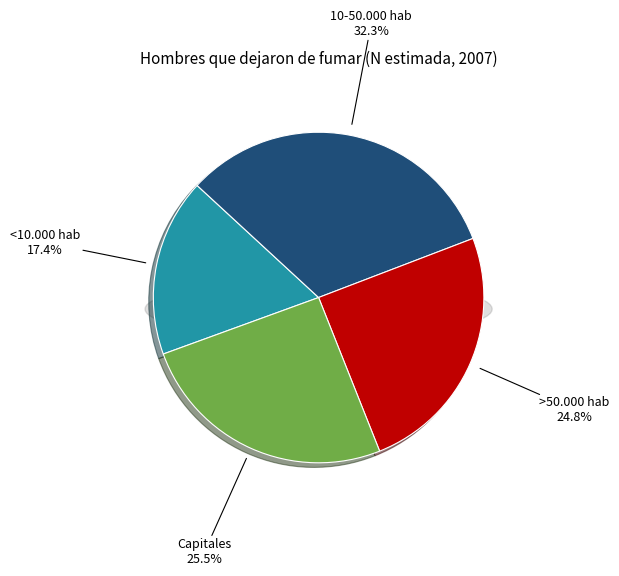

Count the number of slices in the pie.

4